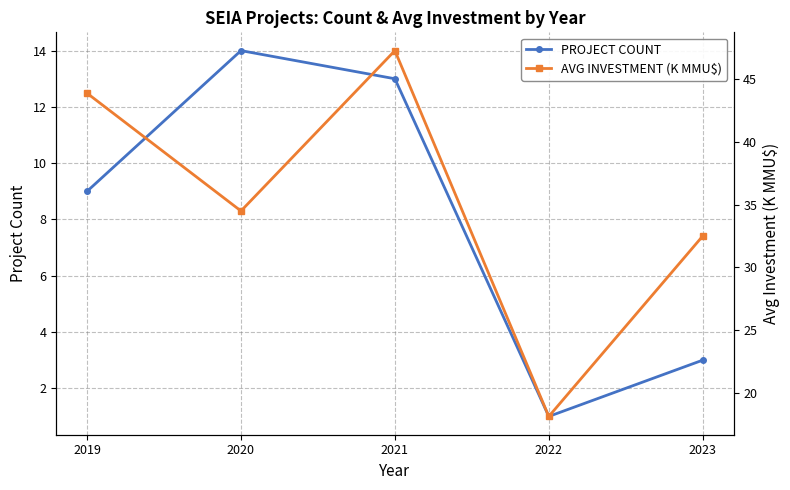

What is the sum of all AVG INVESTMENT (K MMU$) values?

176.3